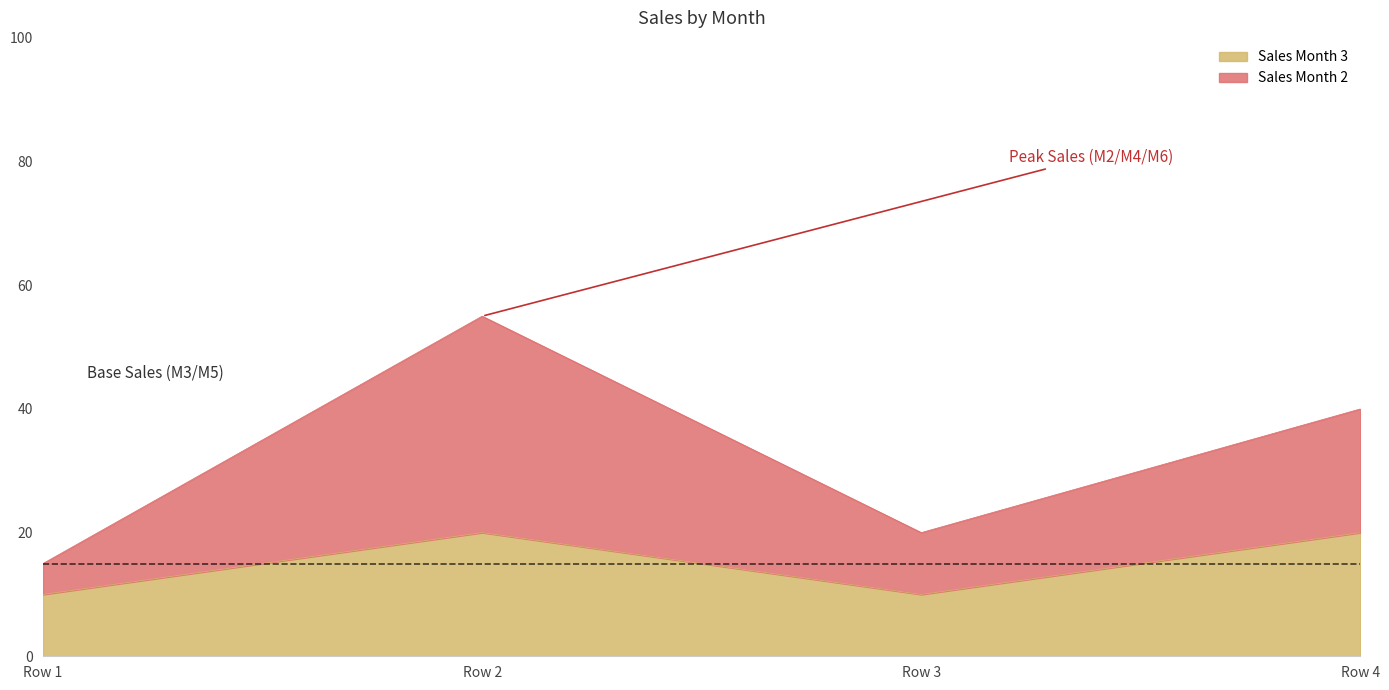

Count the number of categories in the chart.

4